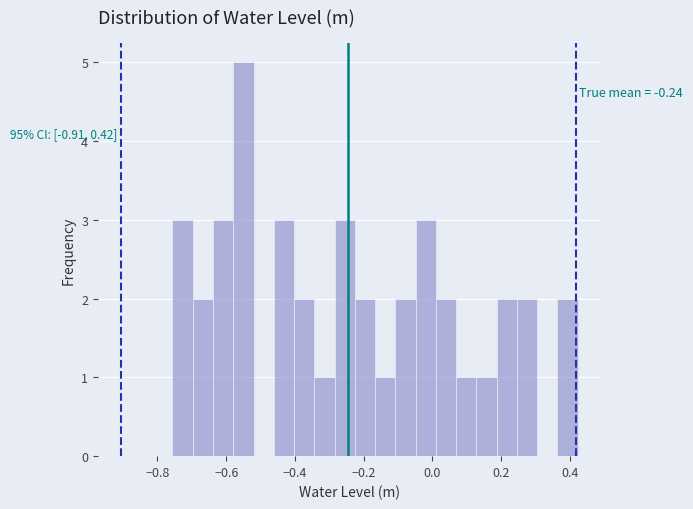

Read against the x-axis, roughly where is the centre of the tallest bar?

-0.56